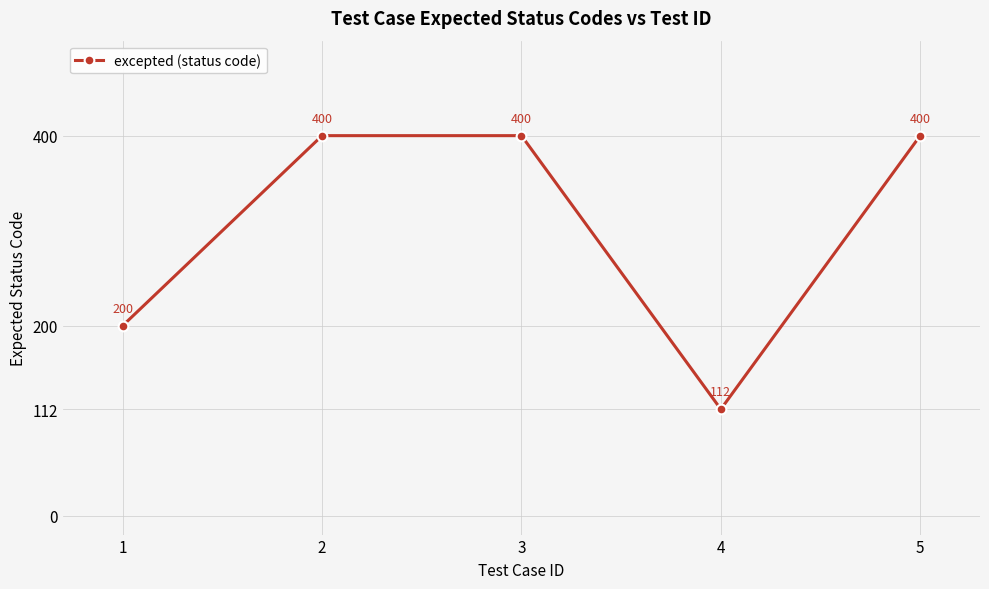

Which has a higher value, 1 or 4?

1